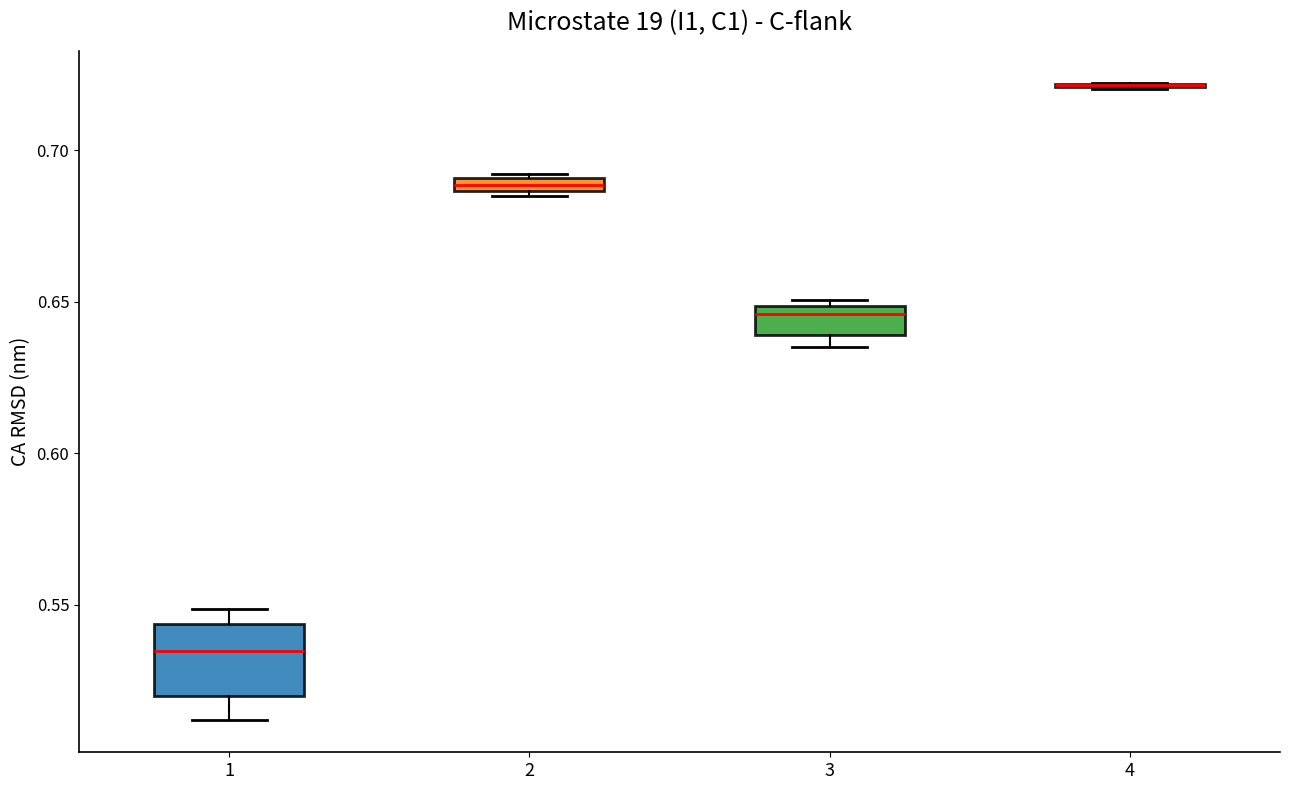

Where is the lower edge of the box at x = 3 on the y-axis? The values are not printed on the chart, so give them approximately, as read against the axis.

0.640